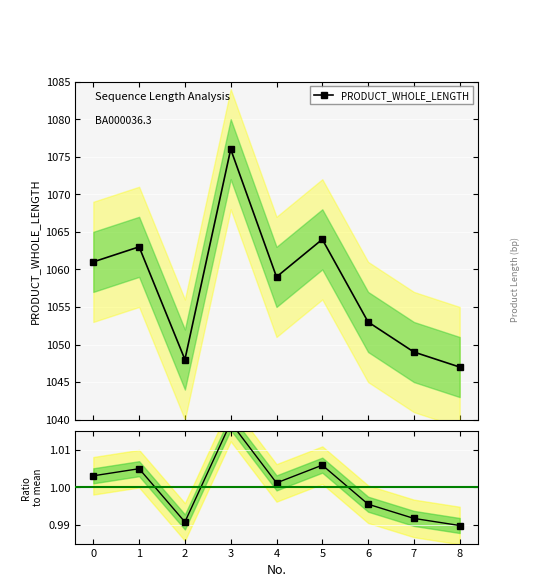

How many interior local peaks does the PRODUCT_WHOLE_LENGTH series have?

3